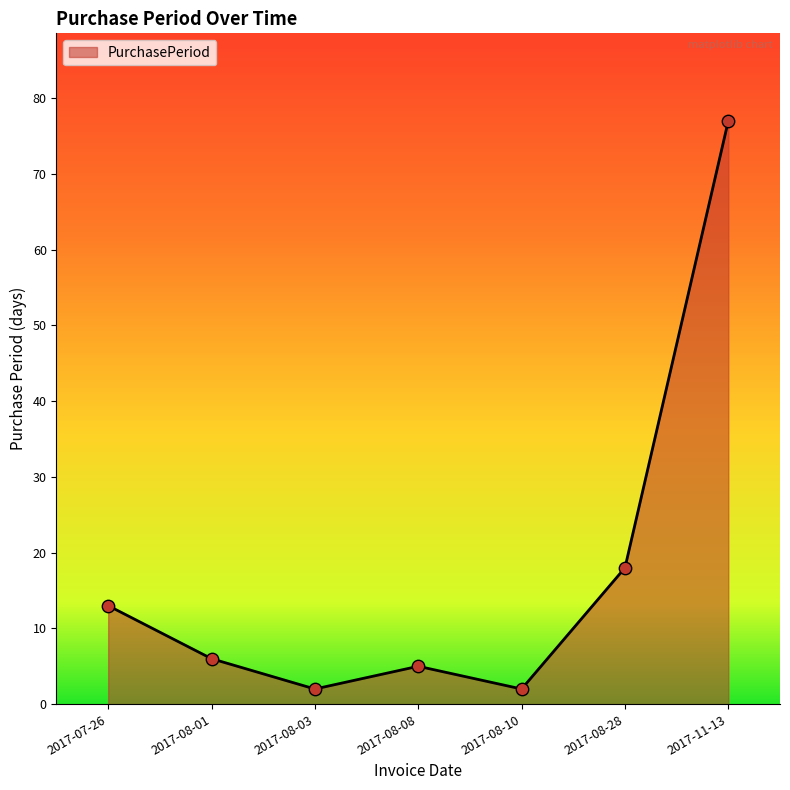

Approximately how many times larger is the value at 2017-07-26 compared to 2017-08-03?

6.5